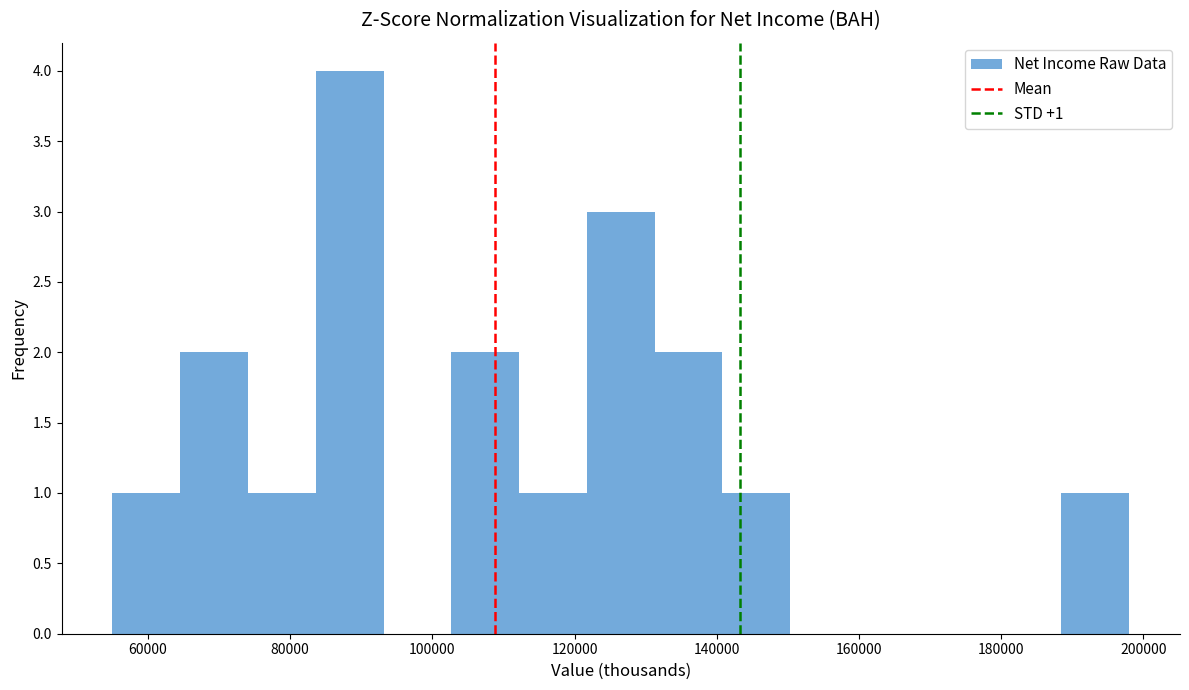

Over which range of the x-axis is the bar tallest?

84000 to 94000